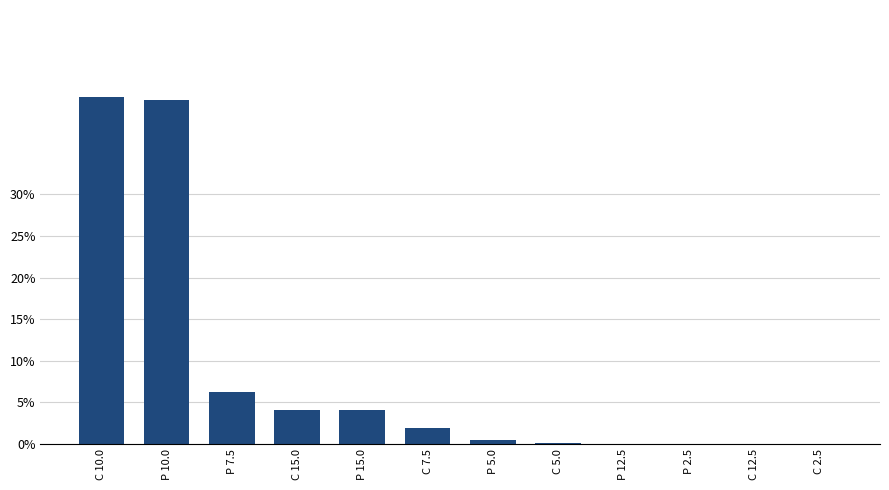

True or false: the data shows 0.4 at P 5.0.

True